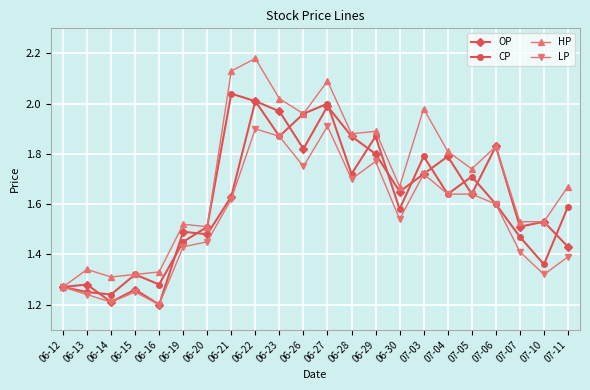

How many lines are shown in the chart?

4